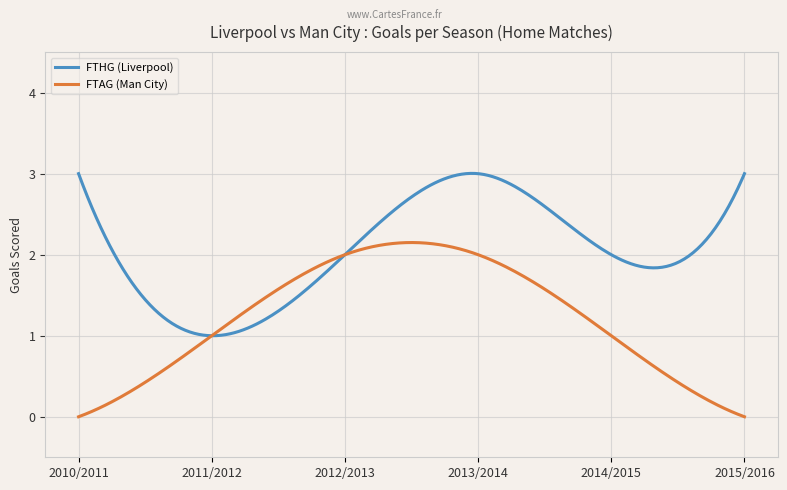

What is the difference between the maximum and minimum values in the FTHG (Liverpool) series?

2.0